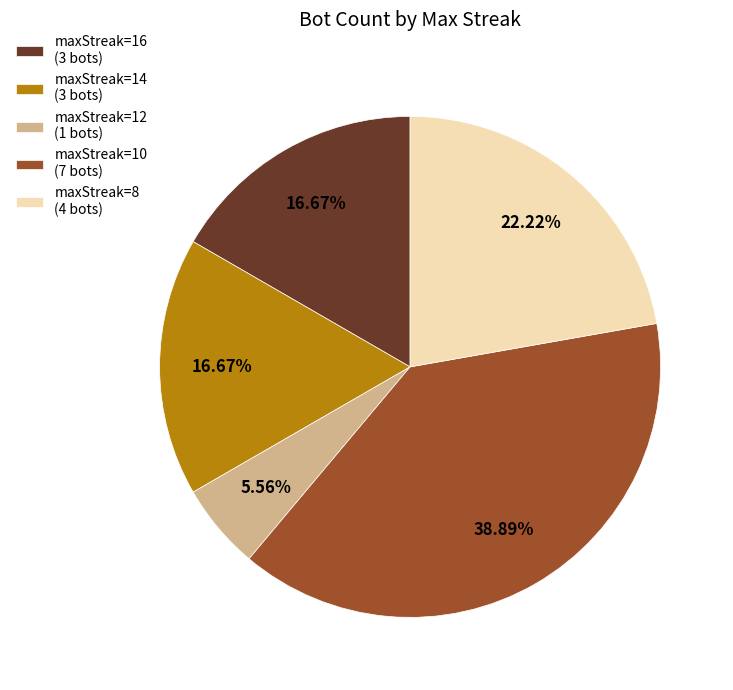

Which slice is the largest?

maxStreak=10 (7 bots)